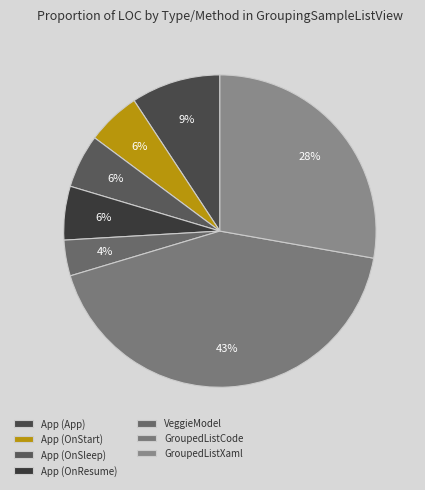

How much of the chart is everything except GroupedListCode?

57.4%